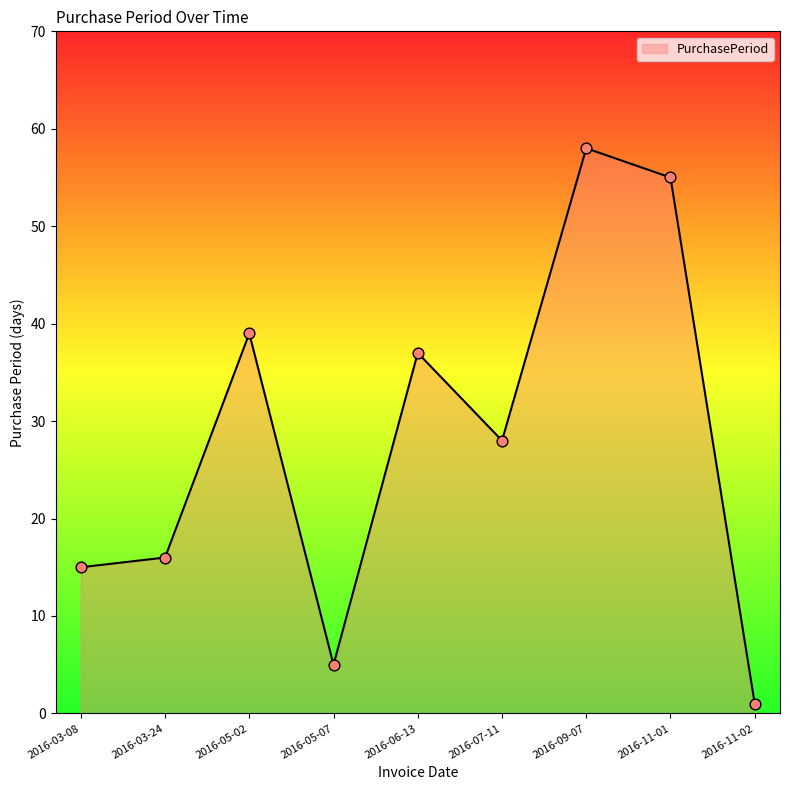

Between 2016-05-02 and 2016-05-07, which is larger?

2016-05-02